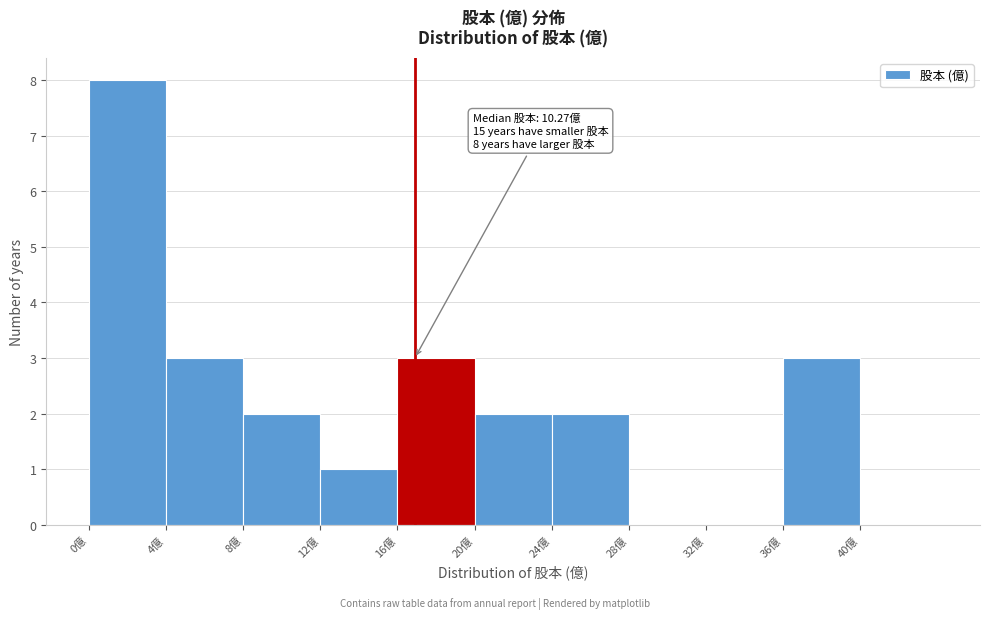

Over which range of the x-axis is the bar tallest?

0 to 4